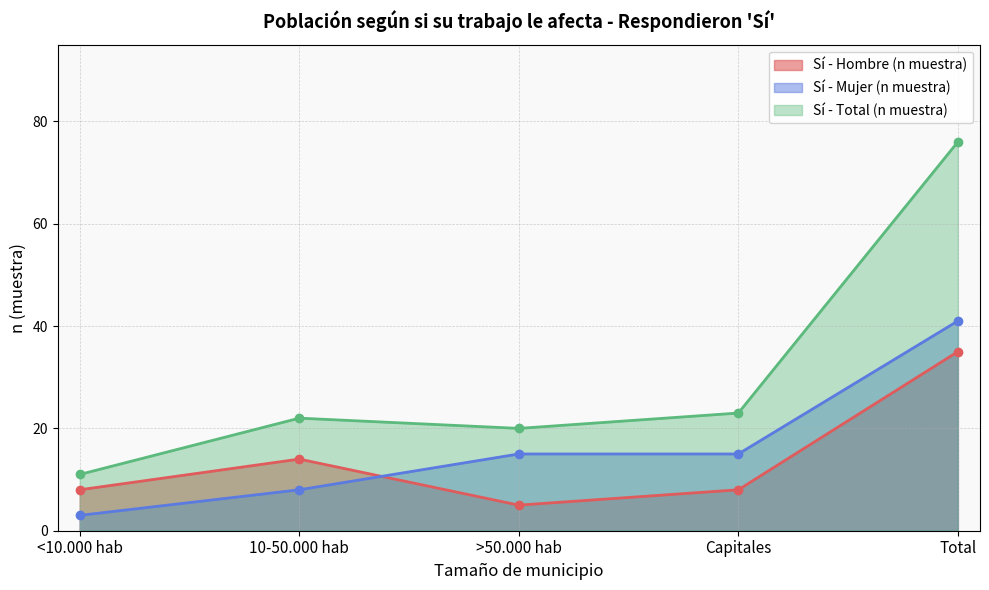

Which has a higher value, >50.000 hab or 10-50.000 hab?

10-50.000 hab